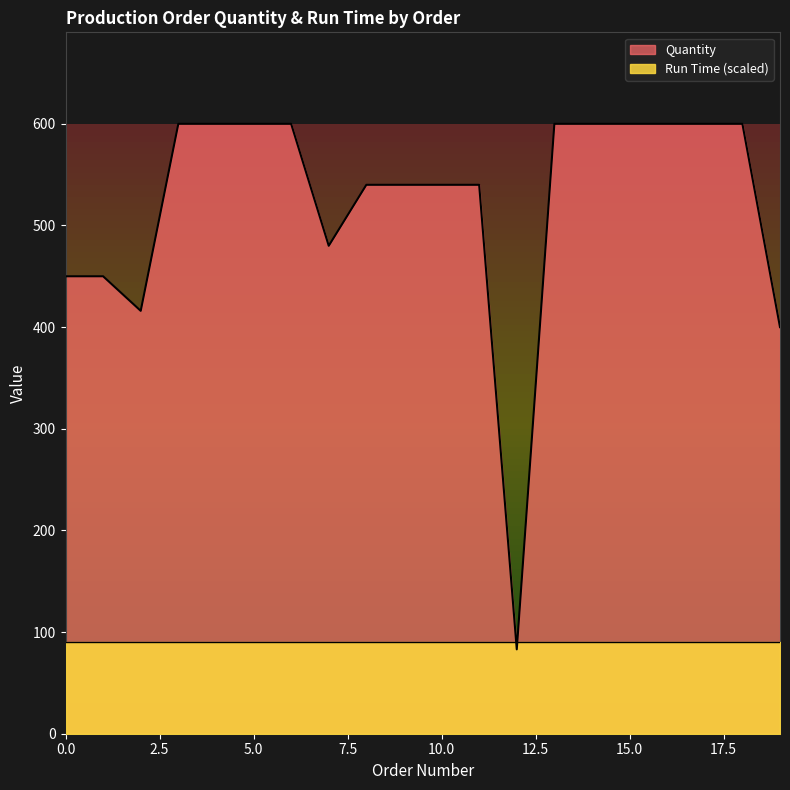

Is it true that the value at 17 is 941?

False